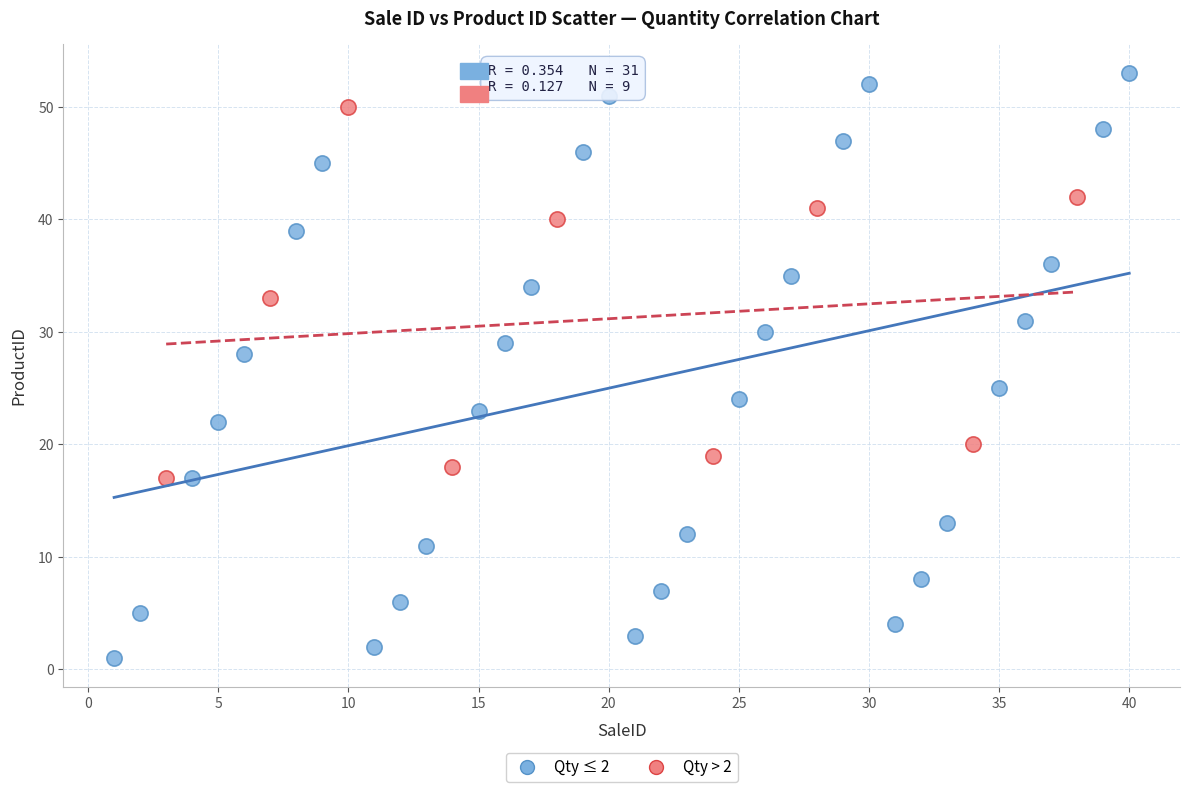

Which series reaches the maximum Y coordinate?

Qty ≤ 2